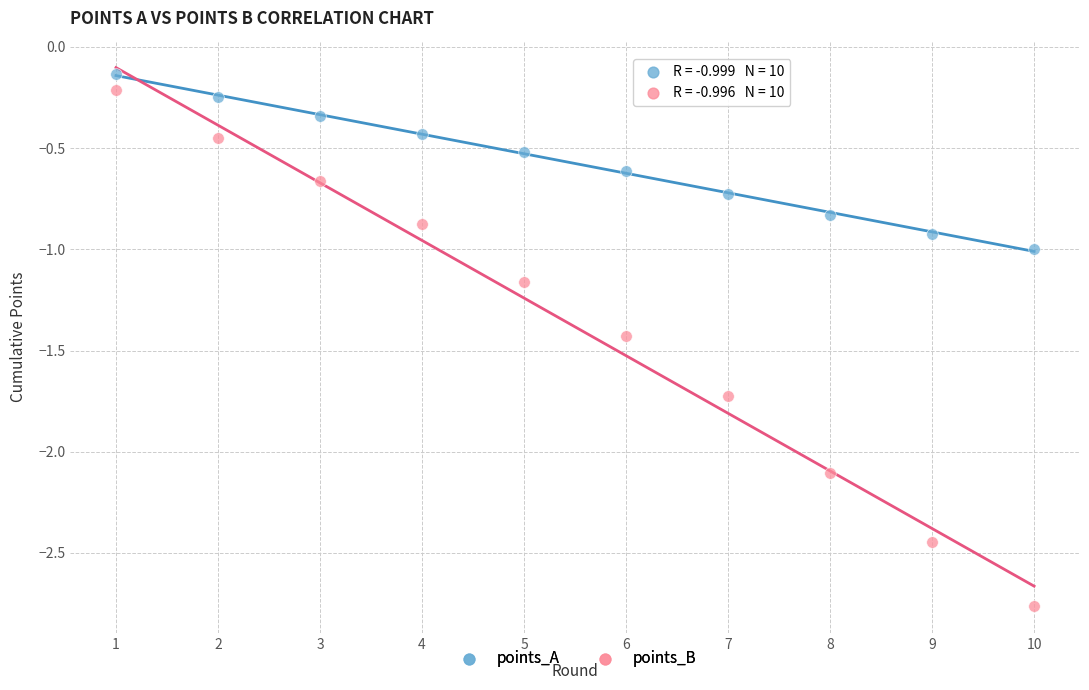

What are all the series names shown in the legend?

points_A, points_B